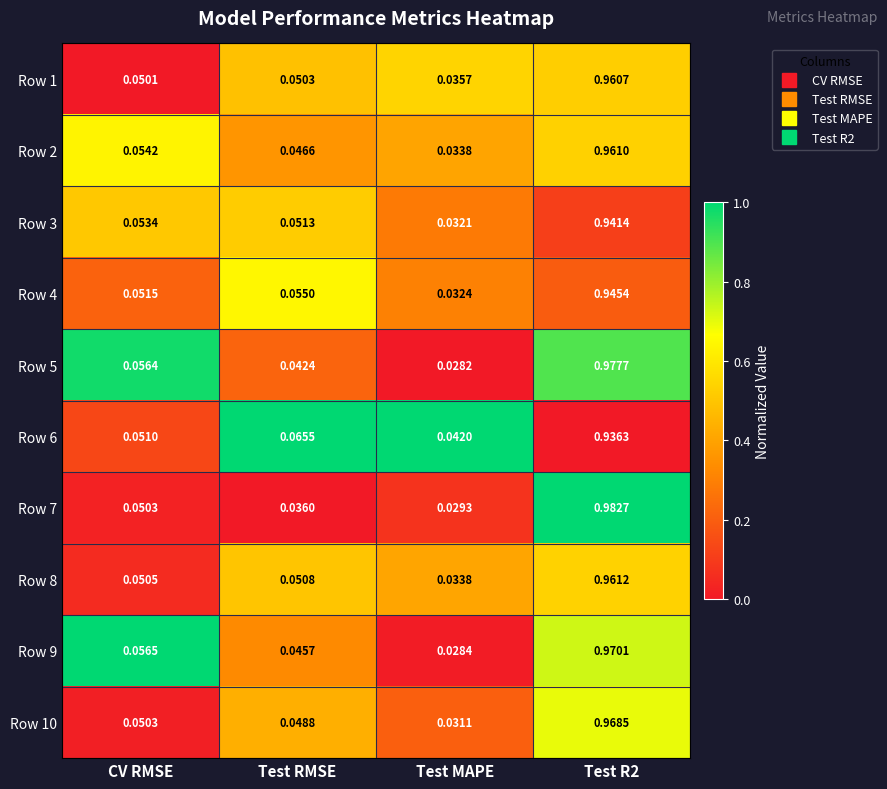

Is the value of Row 4 at Test RMSE greater than the value of Row 6 at Test RMSE?

No